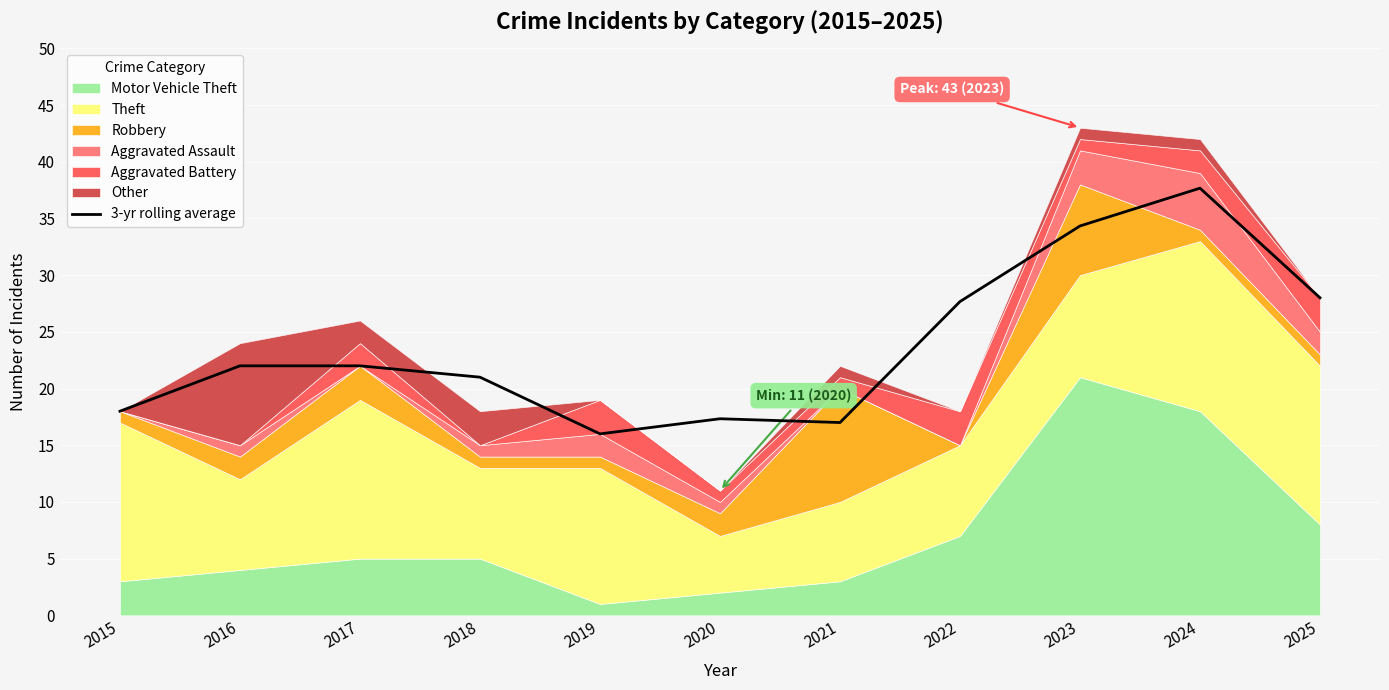

Which category has the highest value in the 3-yr rolling average series?

2024